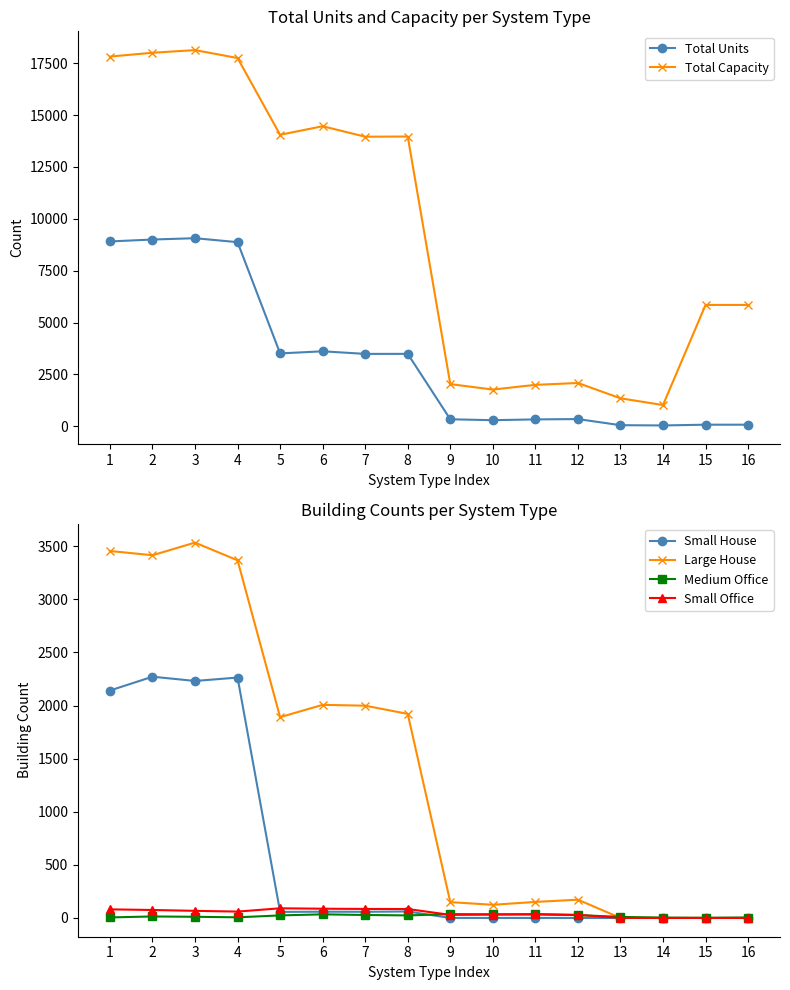

Is the value of Small House at 4 greater than the value of Medium Office at 7?

Yes